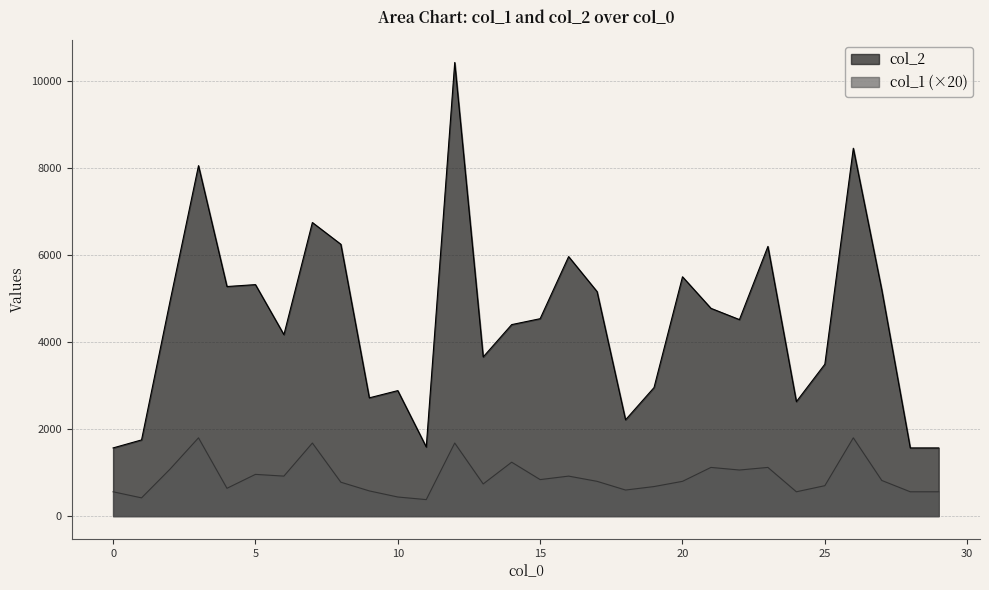

At which label is col_1 closest to 1090?

2